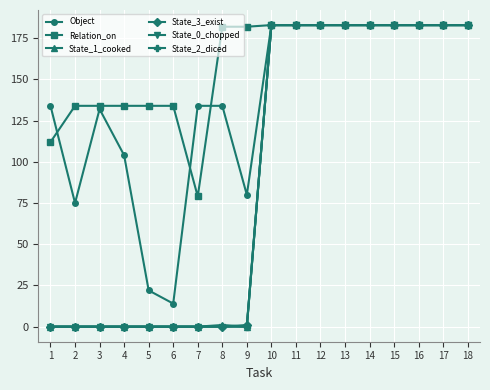

What is the sum of all State_3_exist values?

1648